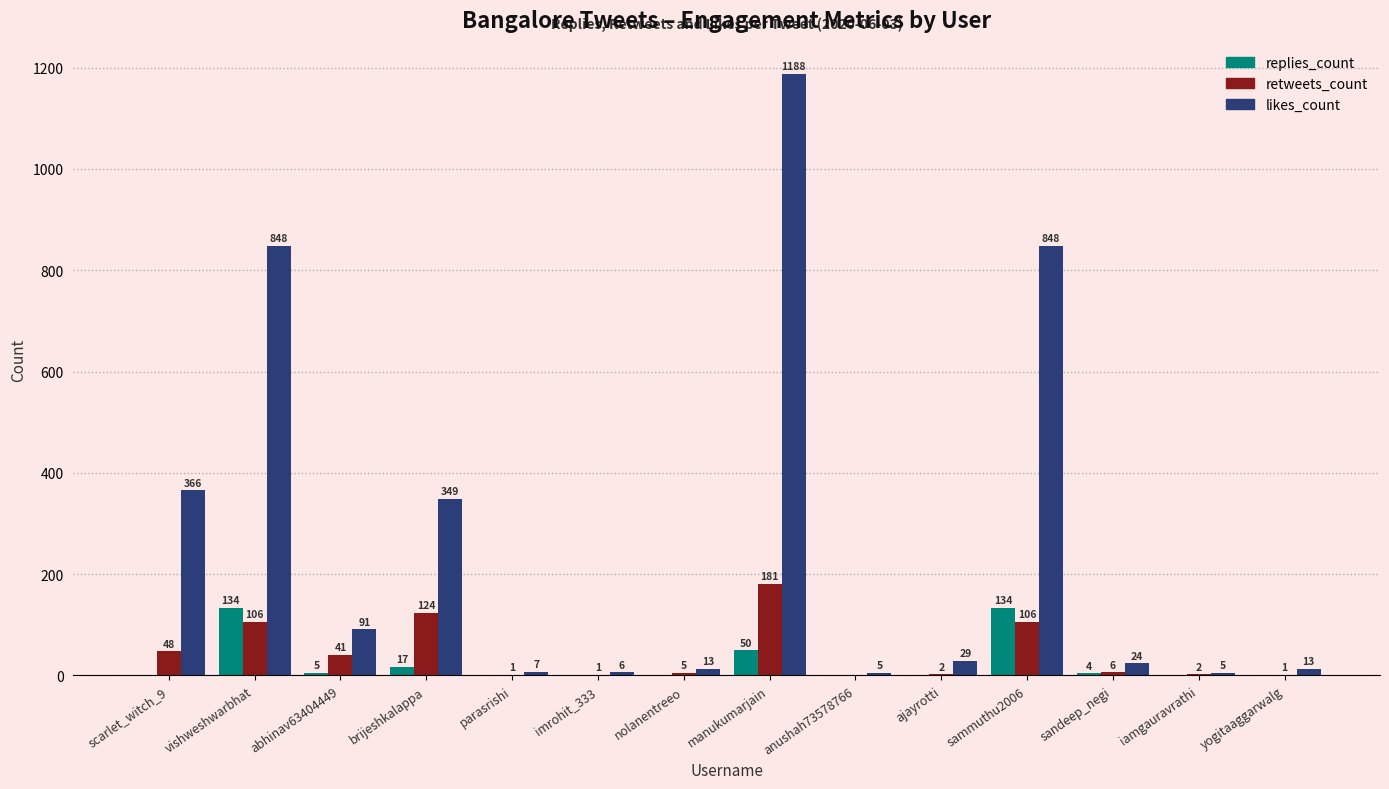

Where does the retweets_count series first go above 6?

scarlet_witch_9